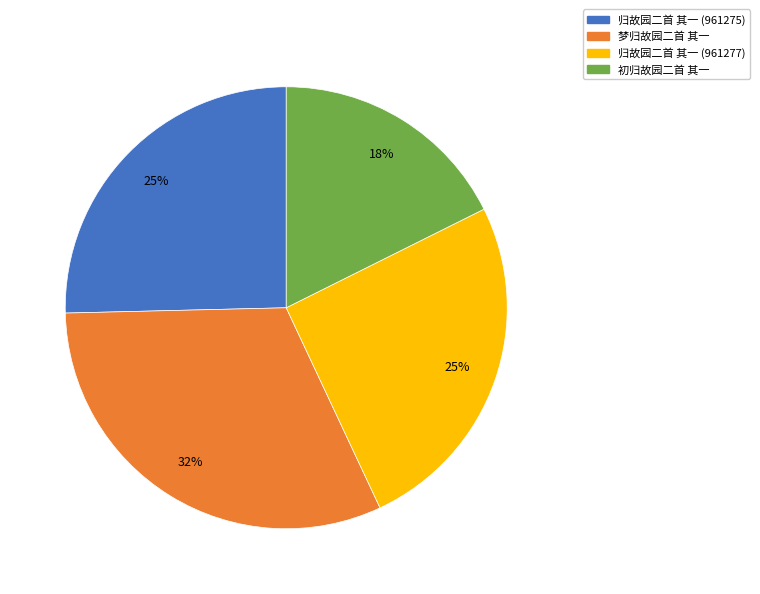

Combined, do 初归故园二首 其一 and 归故园二首 其一 (961277) account for over 50%?

No